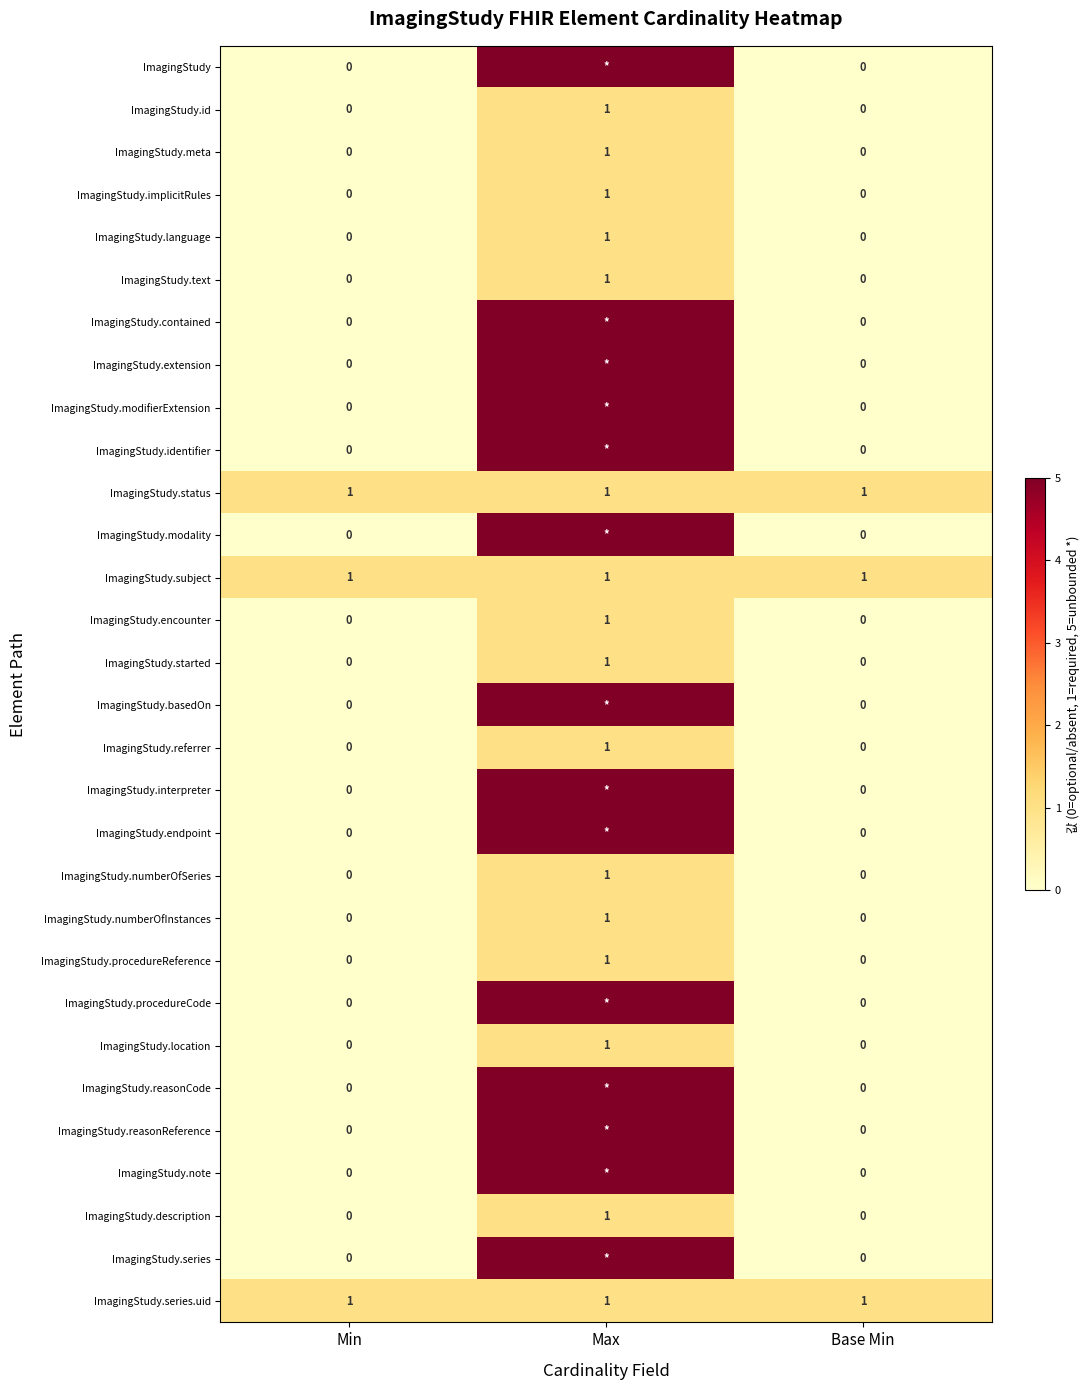

What is the difference between the maximum and minimum values in the ImagingStudy.implicitRules series?

1